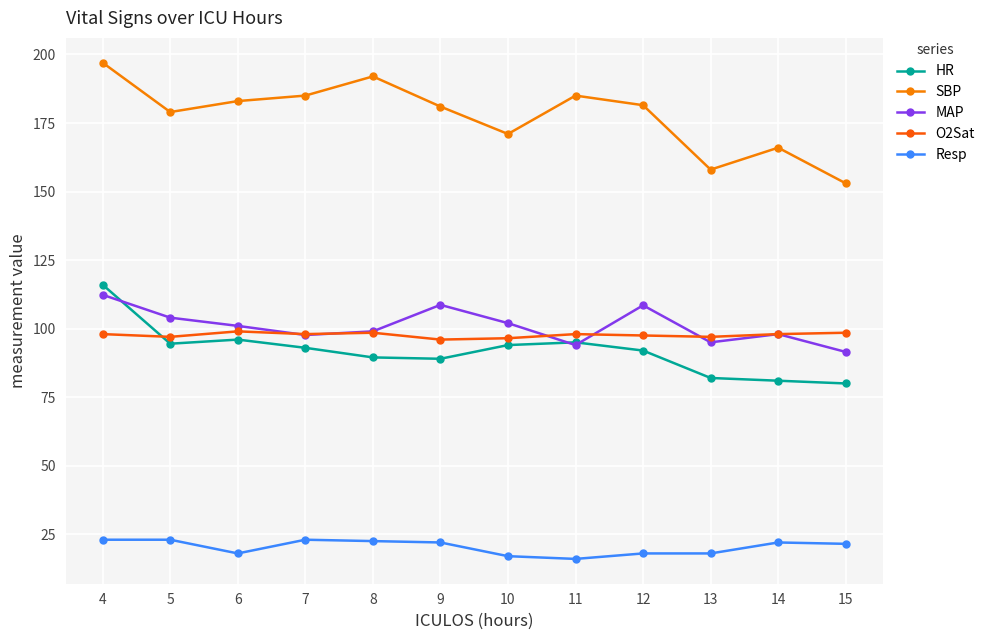

What is the difference between the second highest and minimum values in the O2Sat series?

2.5